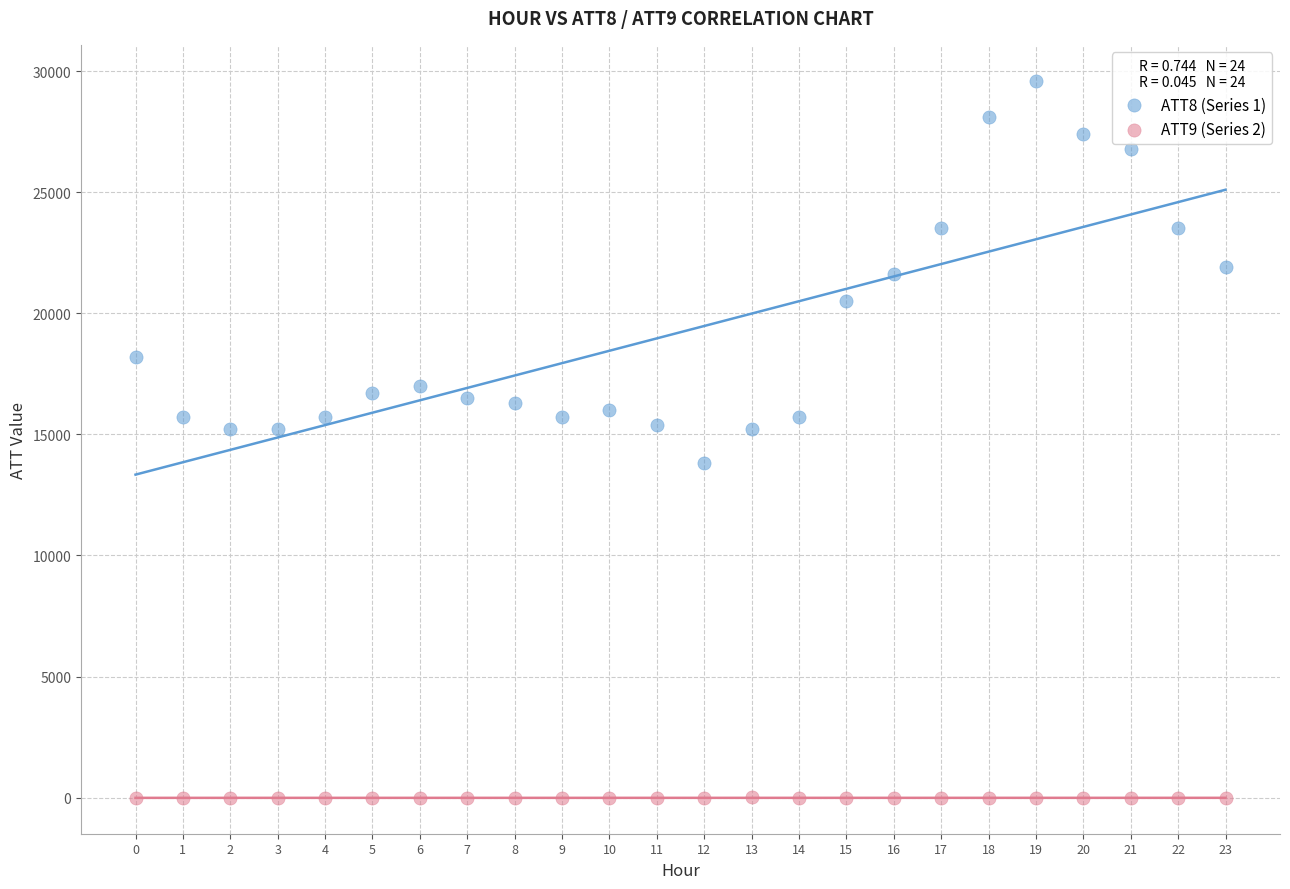

Which series has the largest Y range (max minus min)?

ATT8 (Series 1)